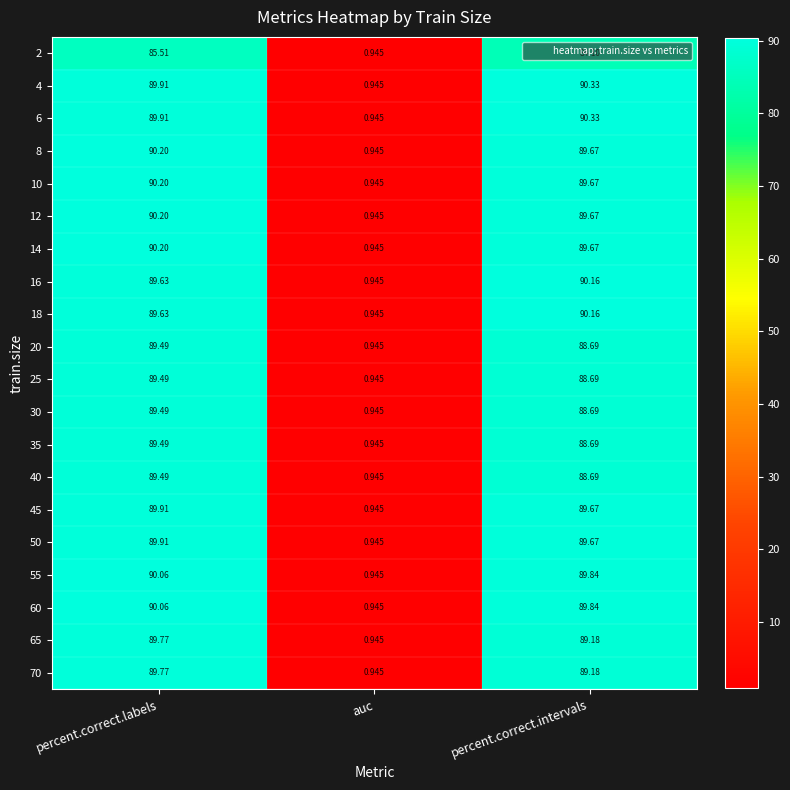

How many data points in 40 are above 88?

2